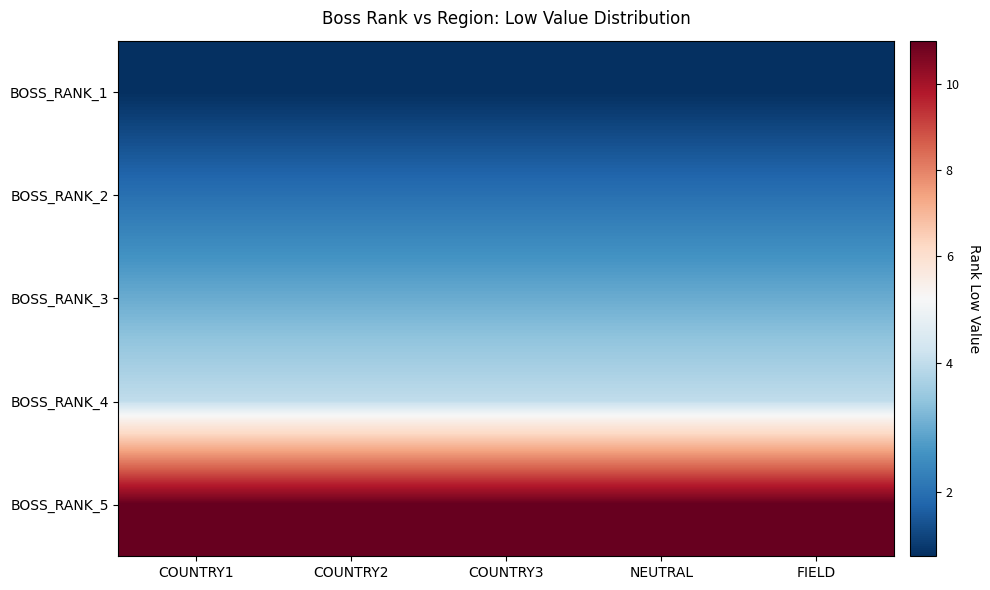

Which series has the widest spread of values?

BOSS_RANK_1